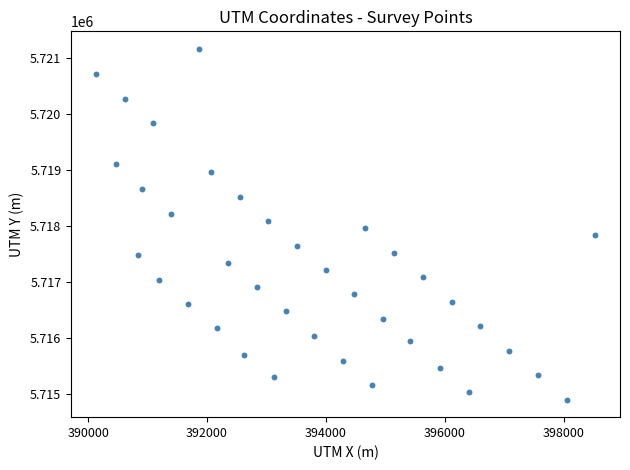

What is the range of Y values (max minus min)?

6265.8